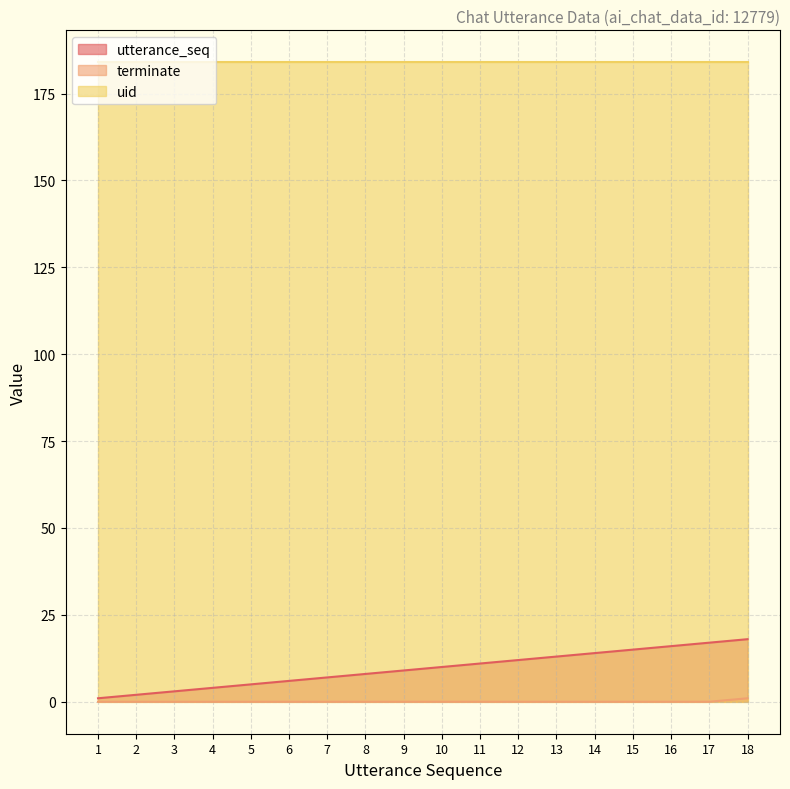

True or false: utterance_seq has a value of 6 at 6.

True